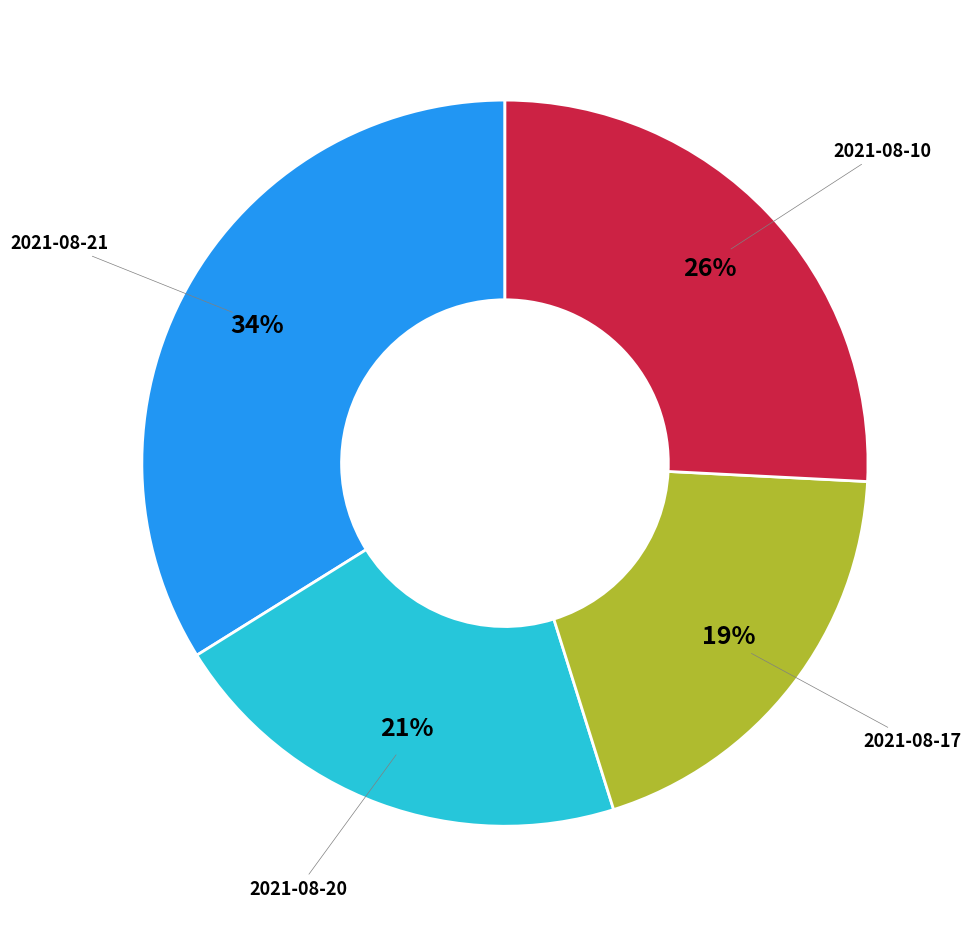

To the nearest percent, what is the average slice percentage?

25%